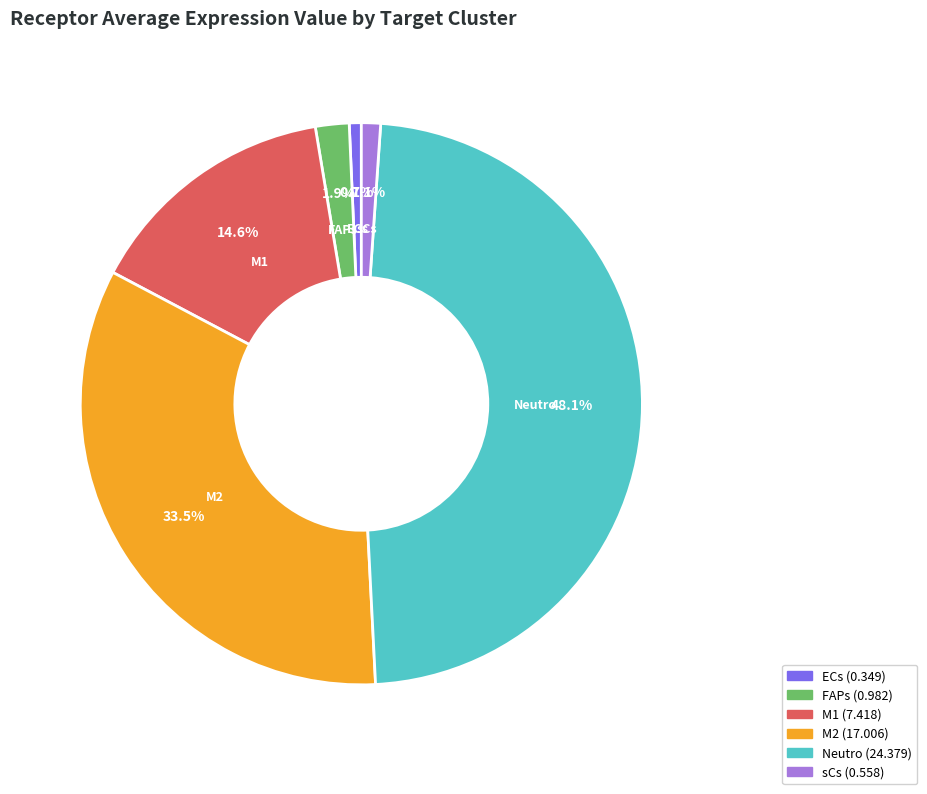

Which has a higher value, FAPs or ECs?

FAPs